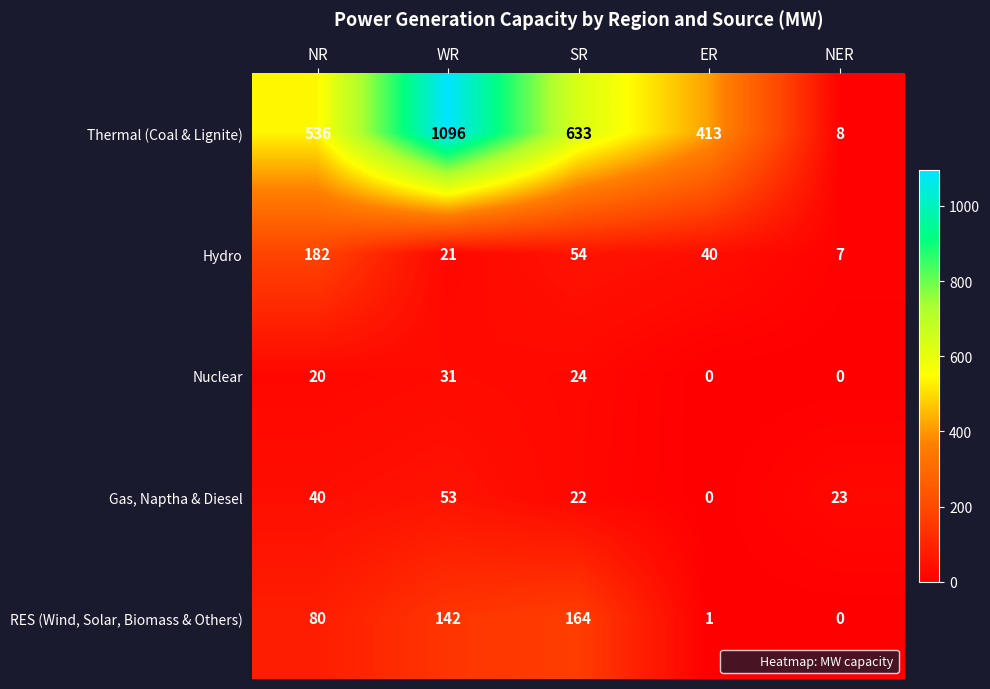

What is the spread (max minus min) of values at ER?

413